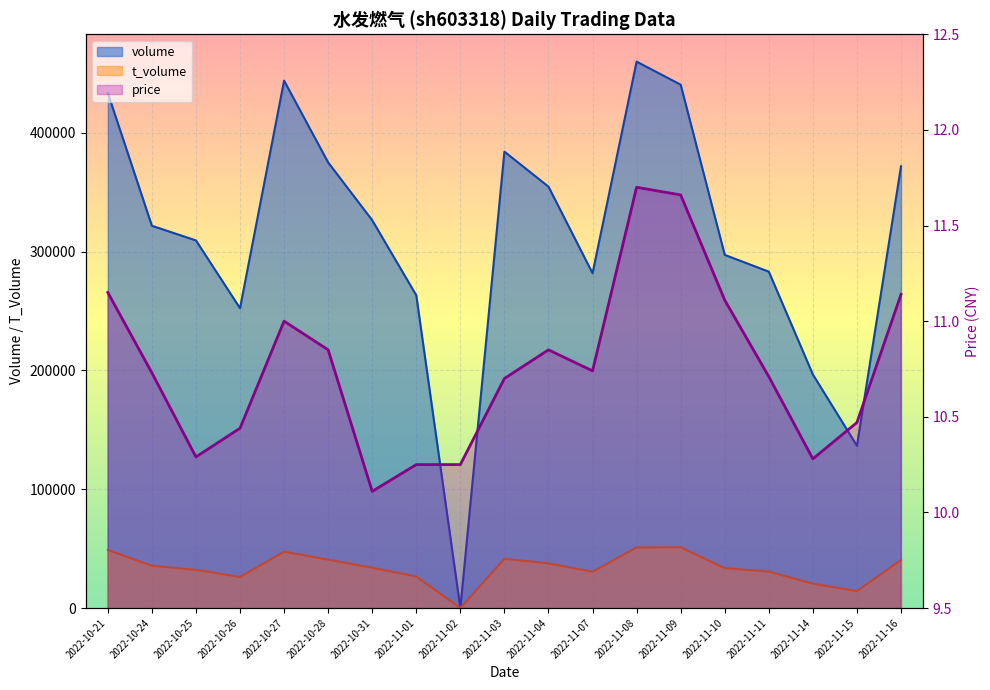

Where does the t_volume series first go above 33936?

2022-10-21